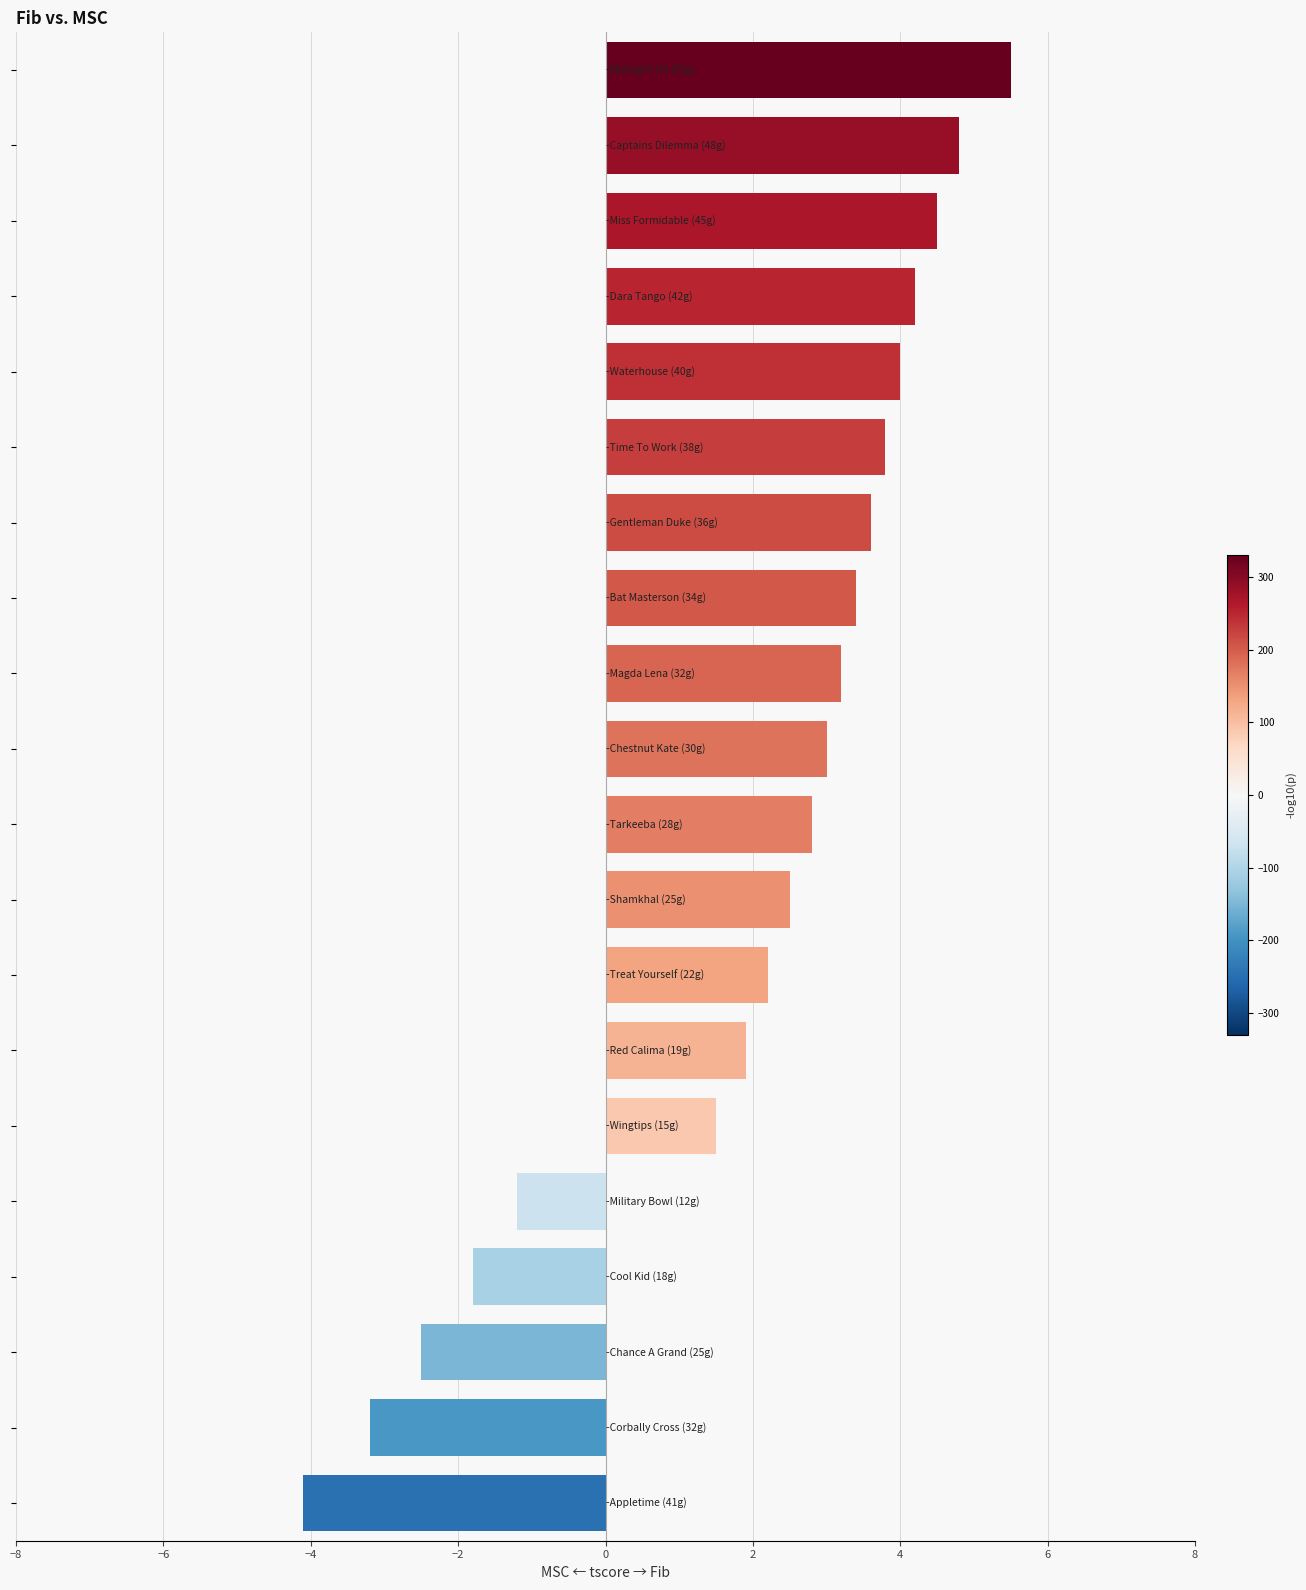

What is the difference between the maximum and minimum values?

9.6